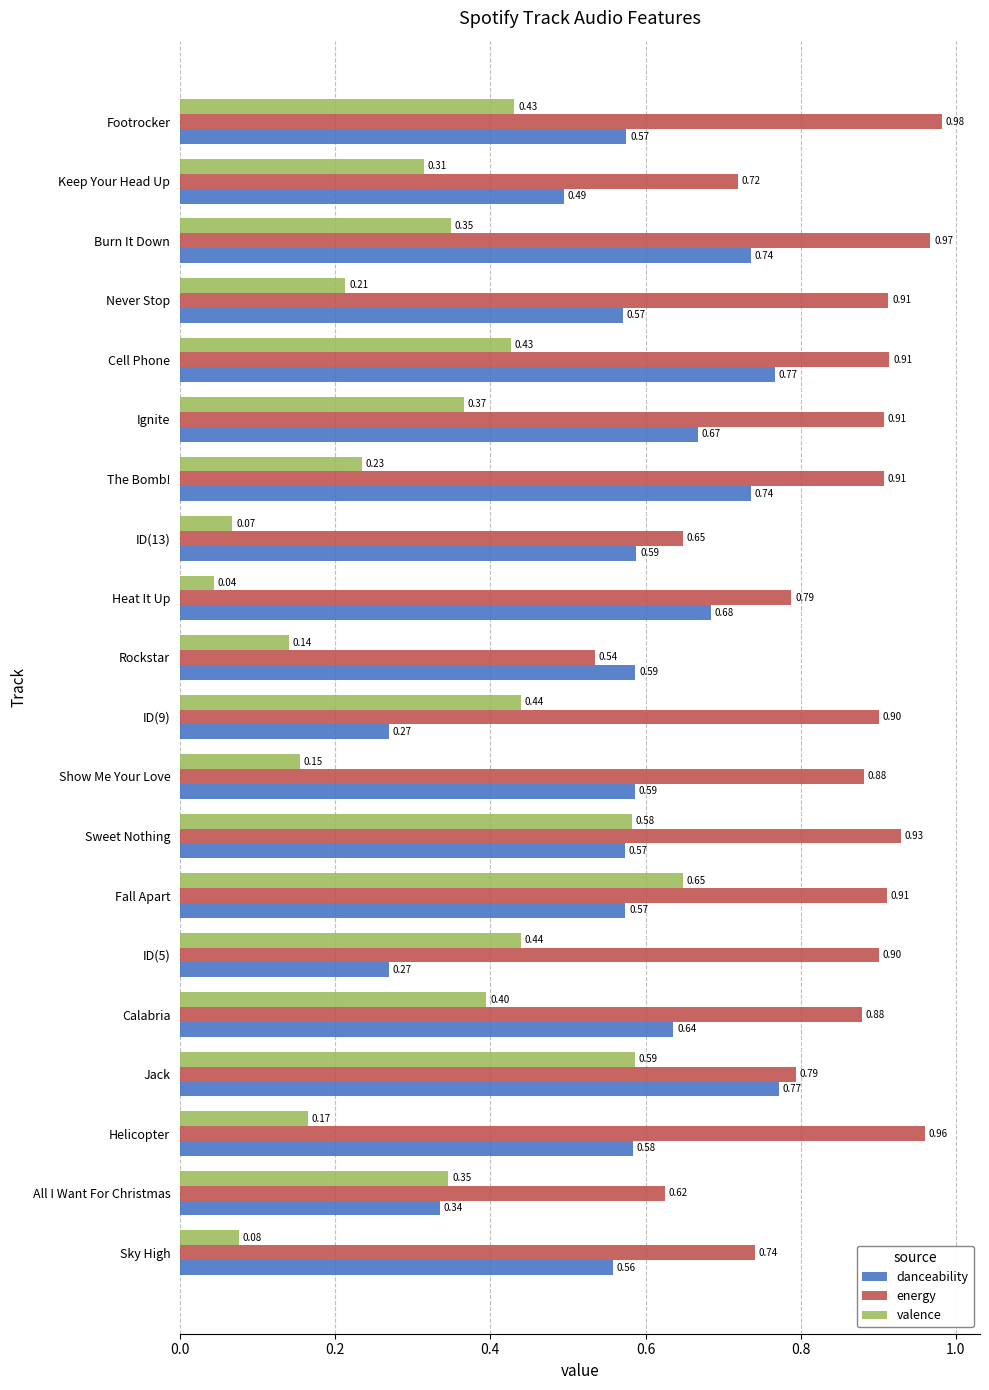

Which series changed the most between Burn It Down and Footrocker?

danceability